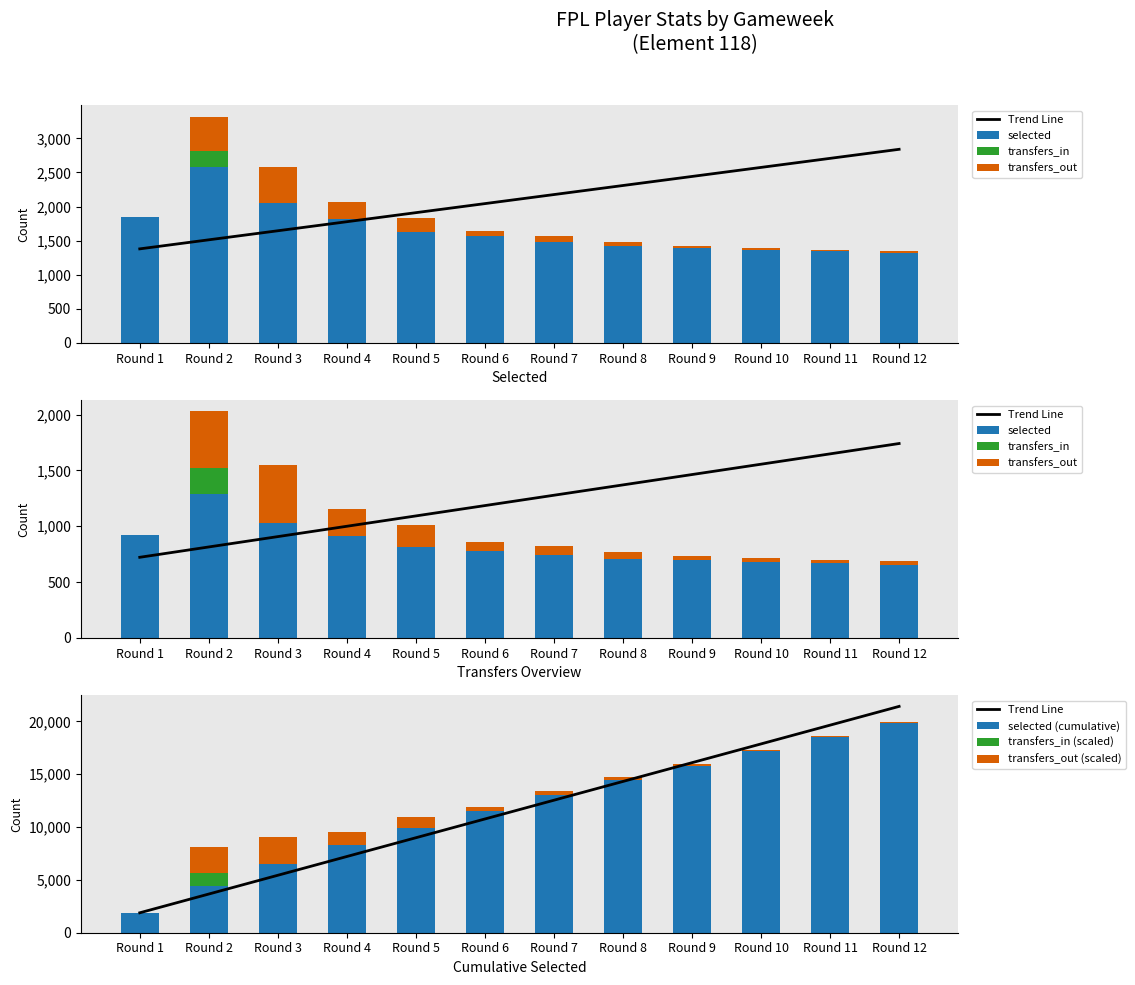

At which label is transfers_out closest to 260?

Round 4